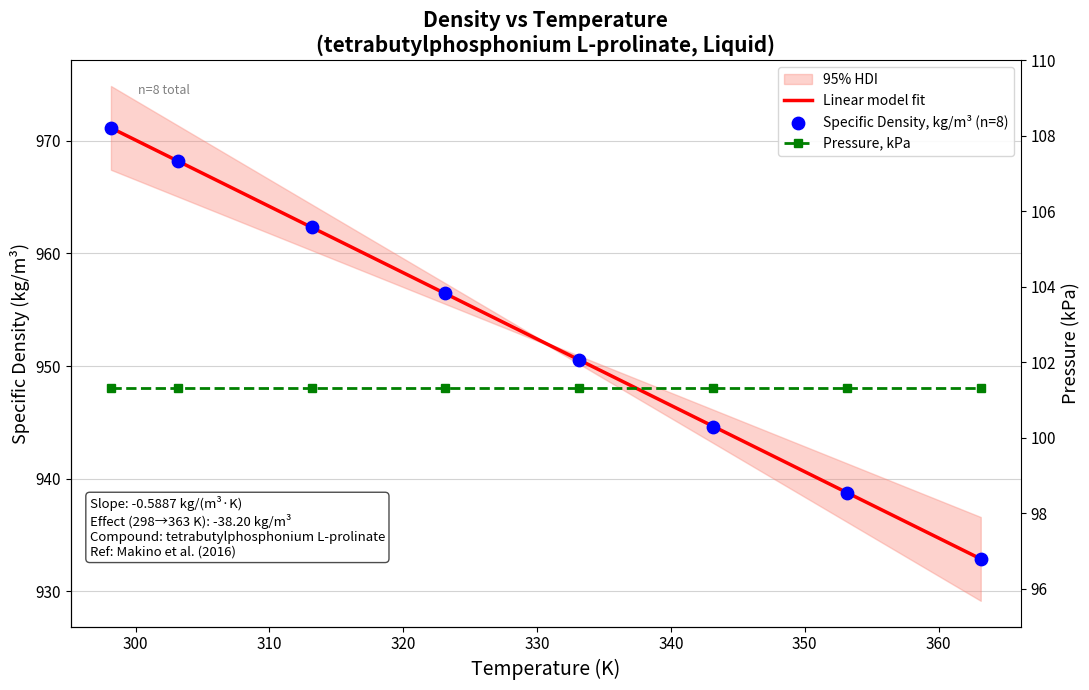

What is the change in value from 303.15 to 353.15?

-29.5